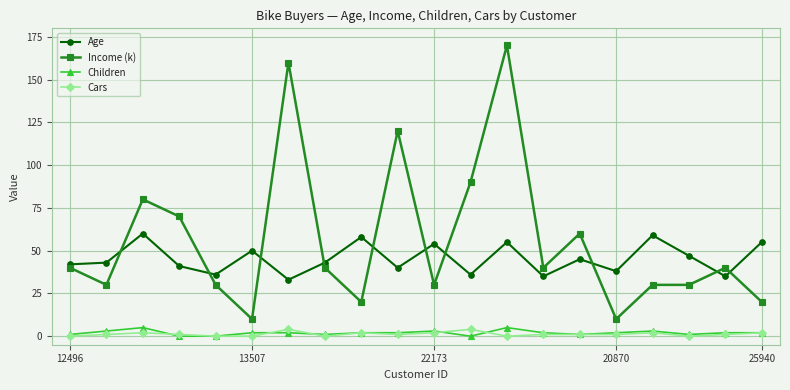

What is the minimum value for Age?

33